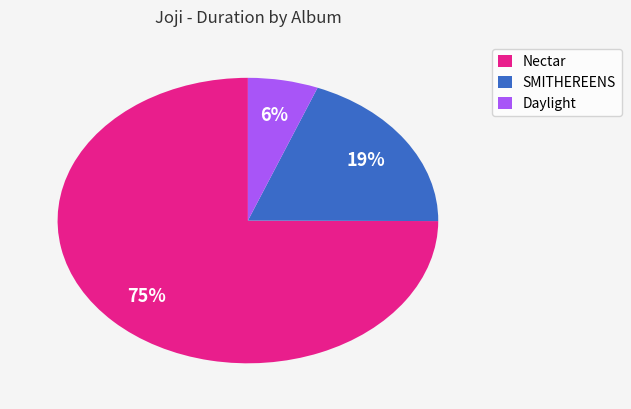

To the nearest percent, what is the difference between the largest and smallest slice percentages?

69%